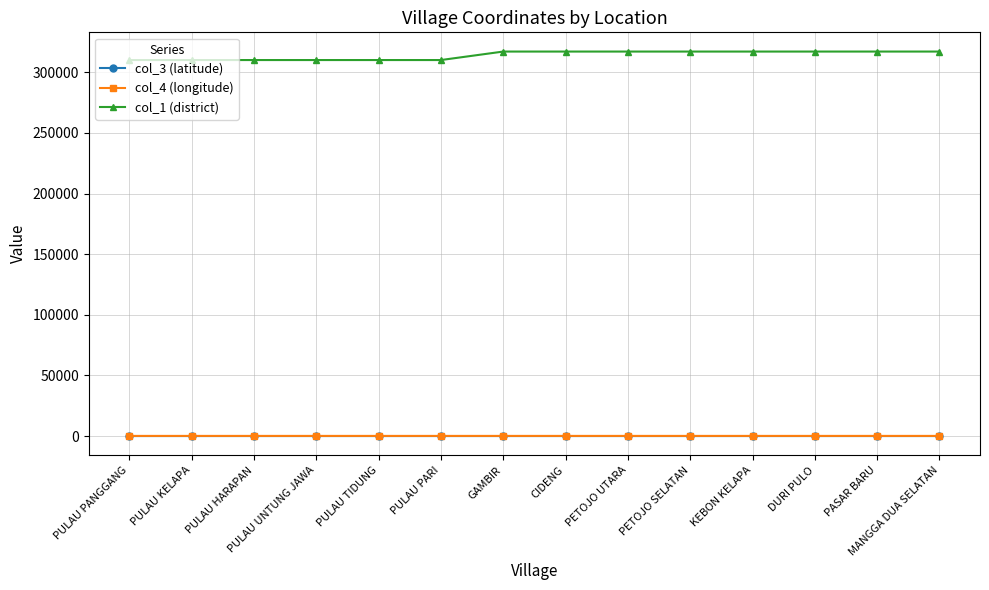

What is the difference between the maximum and second lowest values in the col_1 (district) series?

7001.0